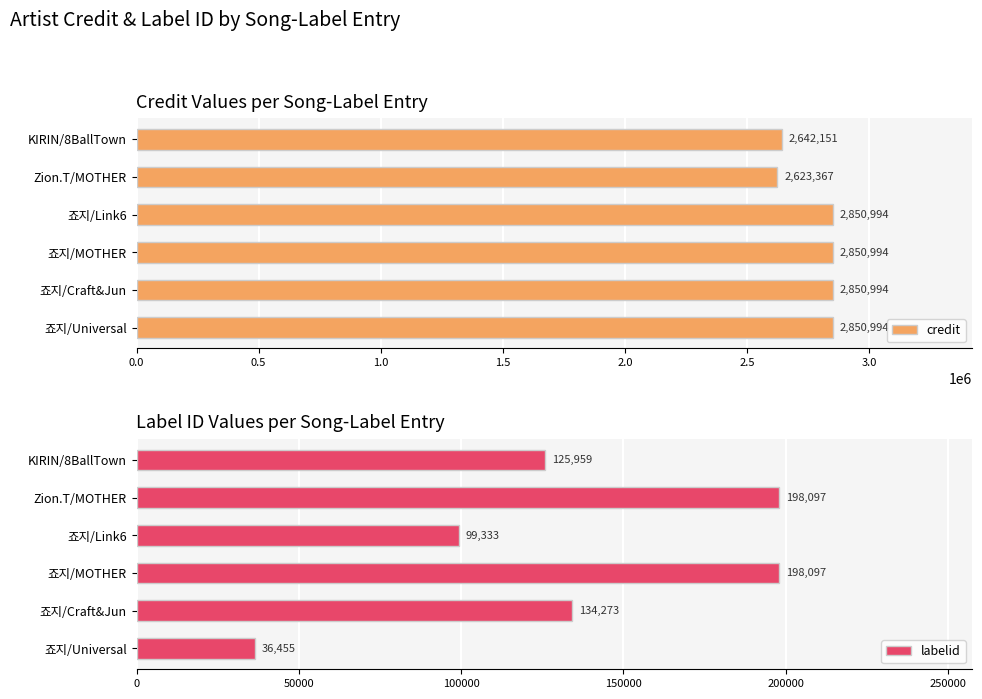

At which label is labelid closest to 117276?

KIRIN/8BallTown